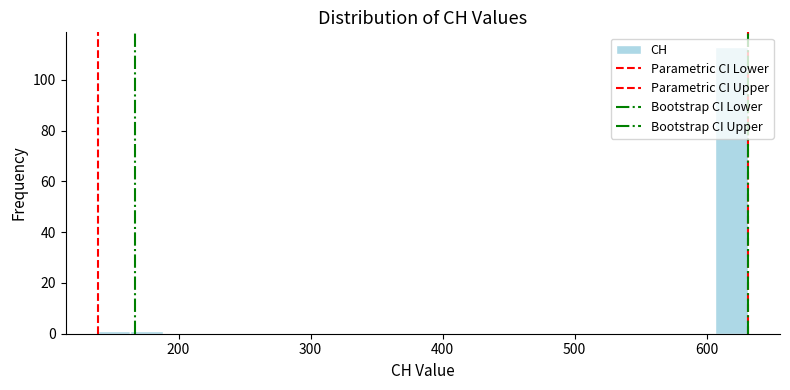

Read against the x-axis, roughly where is the centre of the tallest bar?

620